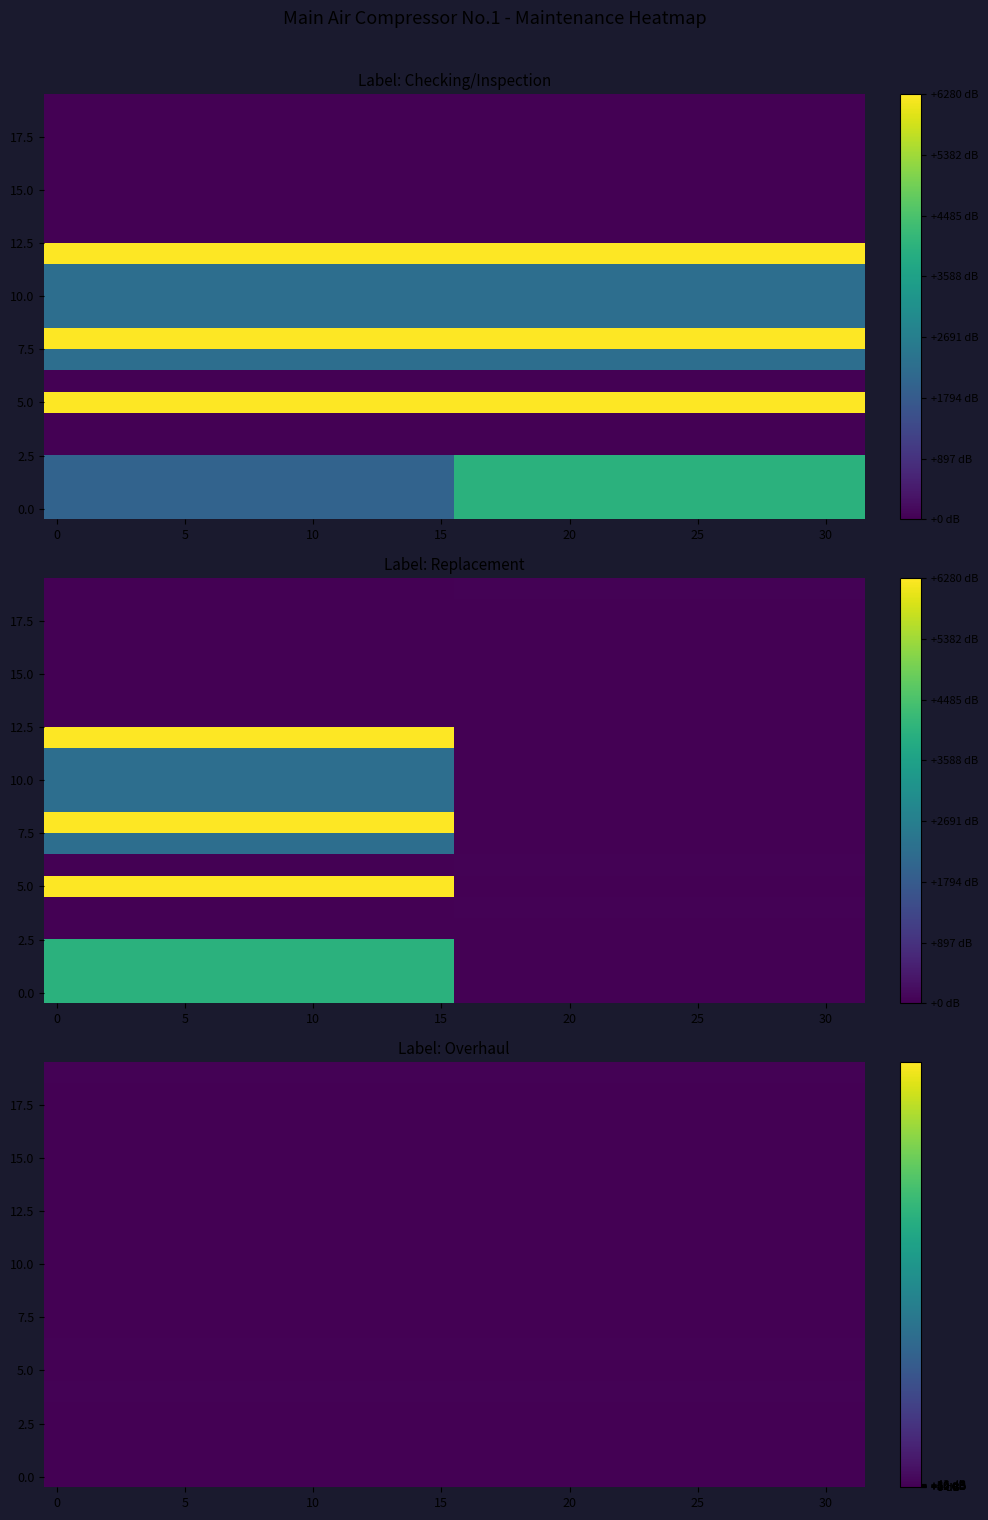

How many categories are shown in the chart?

32